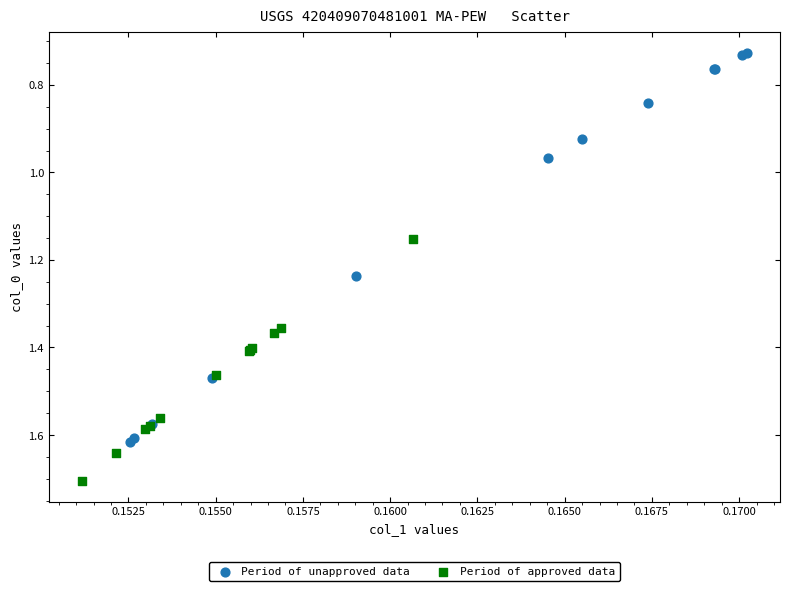

Which series has the widest spread of Y values?

Period of unapproved data